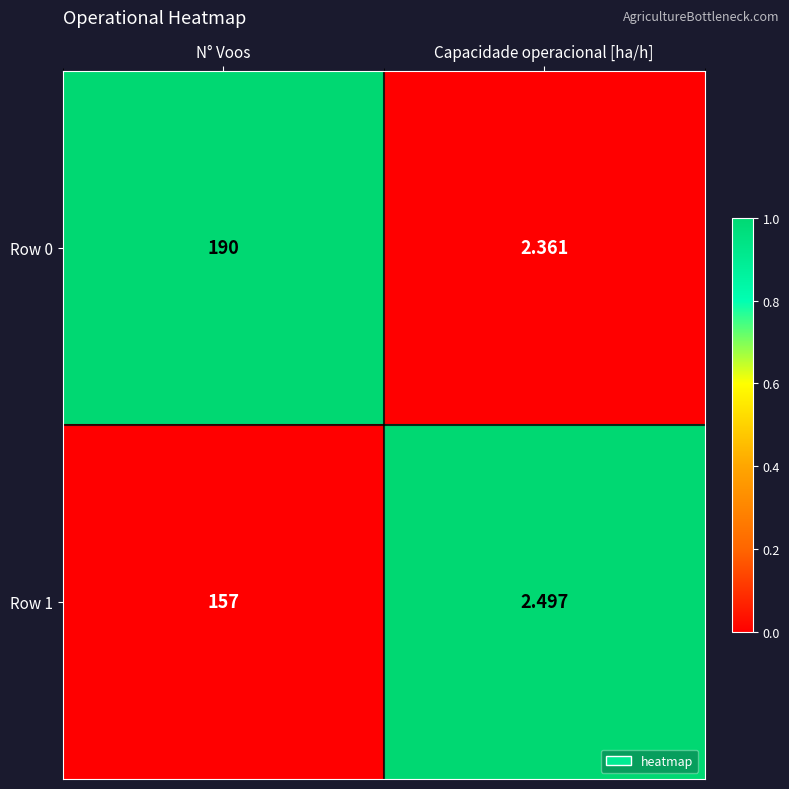

Which label corresponds to the smallest value in the chart?

Capacidade operacional [ha/h]